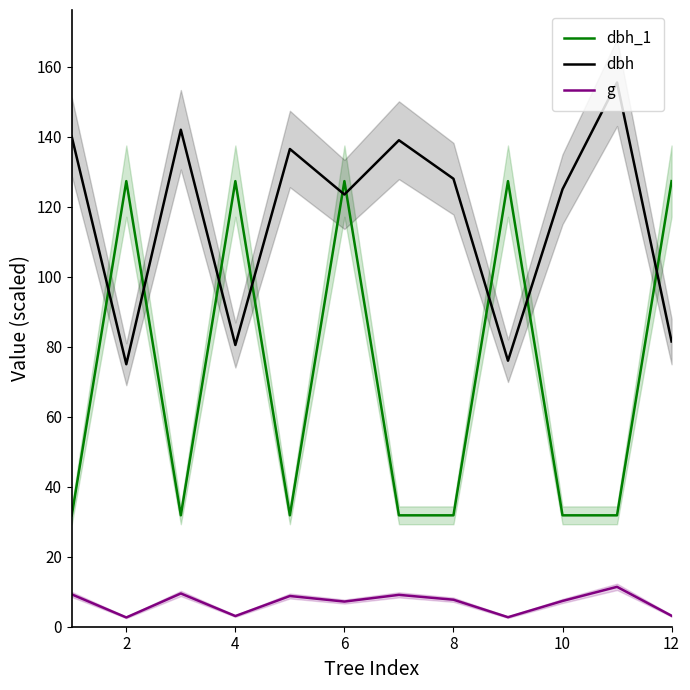

After their last crossing, which series has the higher values: dbh_1 or dbh?

dbh_1